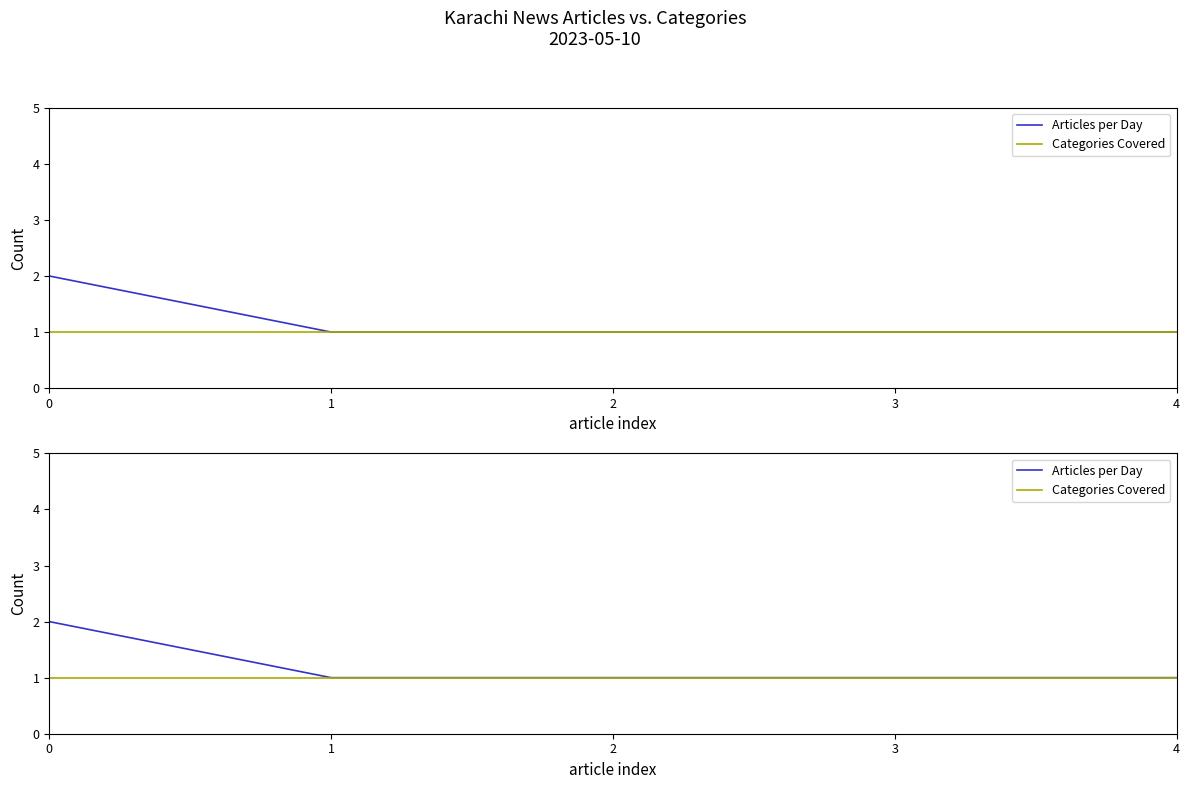

True or false: Articles per Day has more than 1 points higher than both neighbors.

False